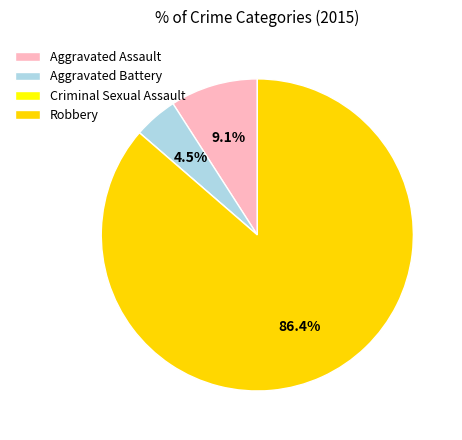

Does Robbery represent more than half of the total?

Yes